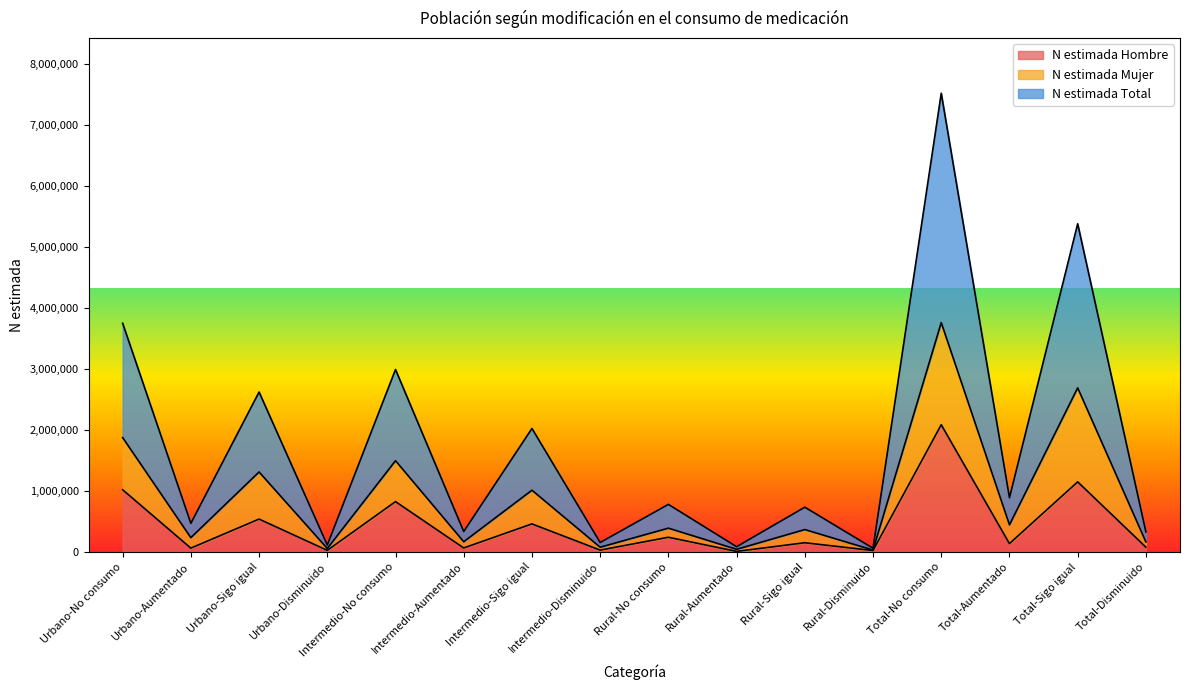

The value of N estimada Hombre at Intermedio-No consumo is 824724. True or false?

True